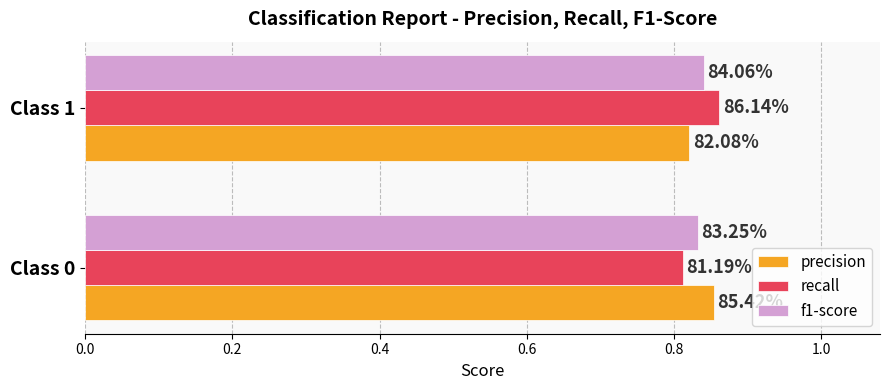

Reading right to left, extract all data points from this chart.

precision: 0.2=0.8	0.0=0.9
recall: 0.2=0.9	0.0=0.8
f1-score: 0.2=0.8	0.0=0.8